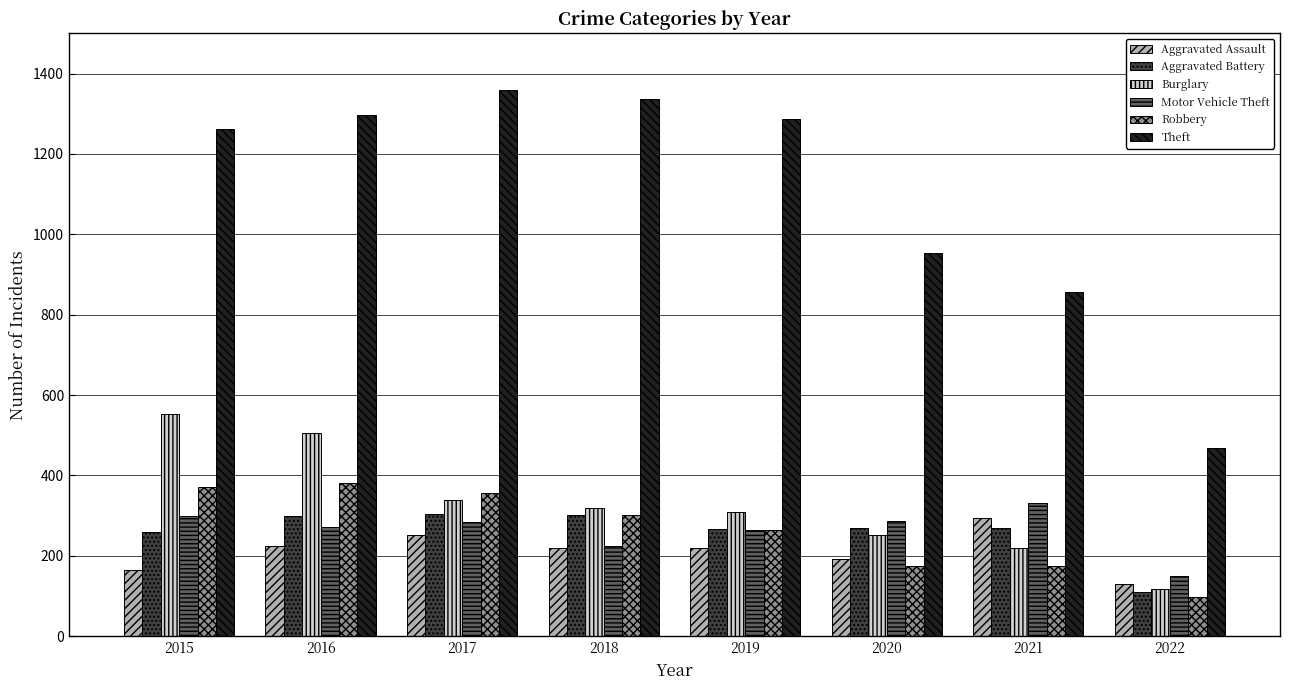

What is the difference between the highest and lowest values at 2021?

681